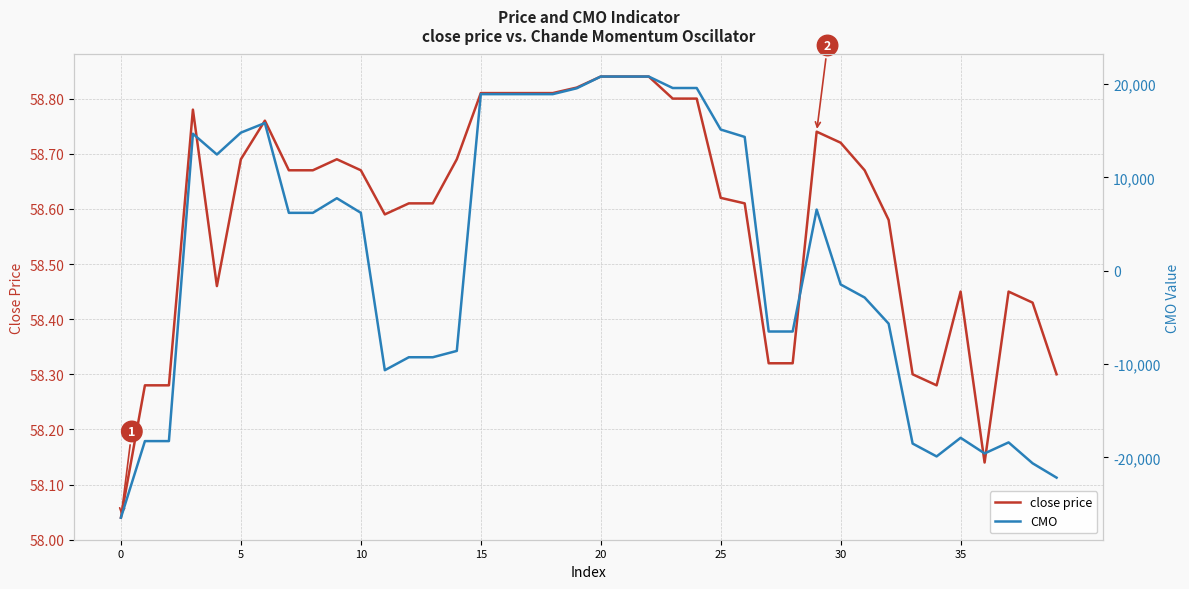

List the series in order of their overall mean, lowest first.

close price, CMO